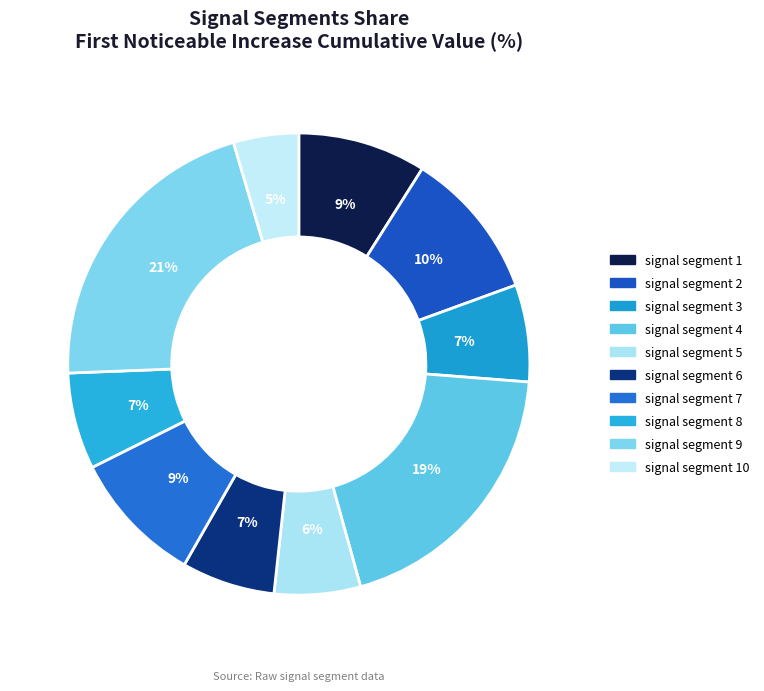

How many segments does this pie chart have?

10